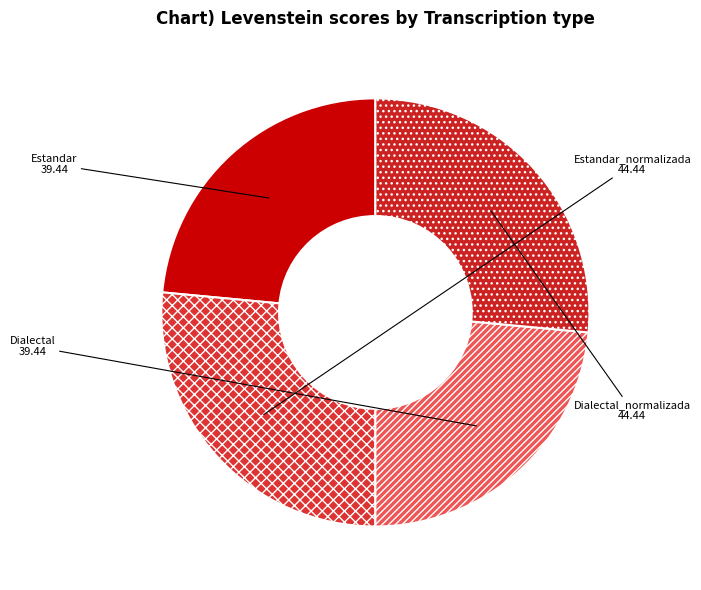

Is it true that Dialectal_normalizada is 20% of the pie?

False